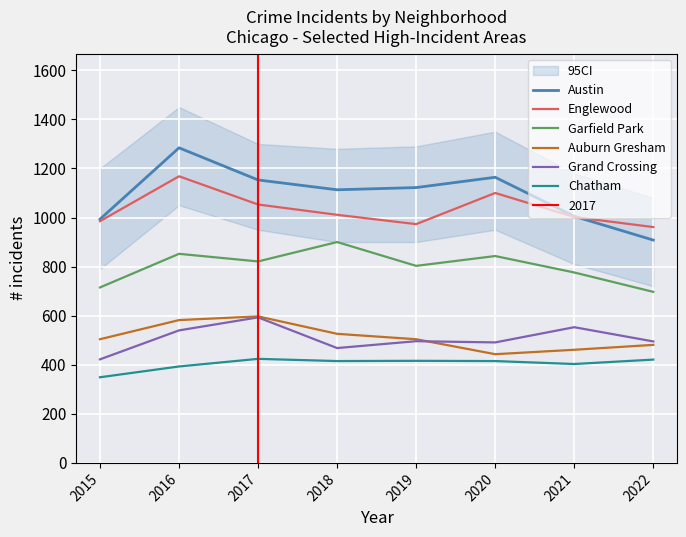

True or false: Grand Crossing has more than 1 points higher than both neighbors.

True